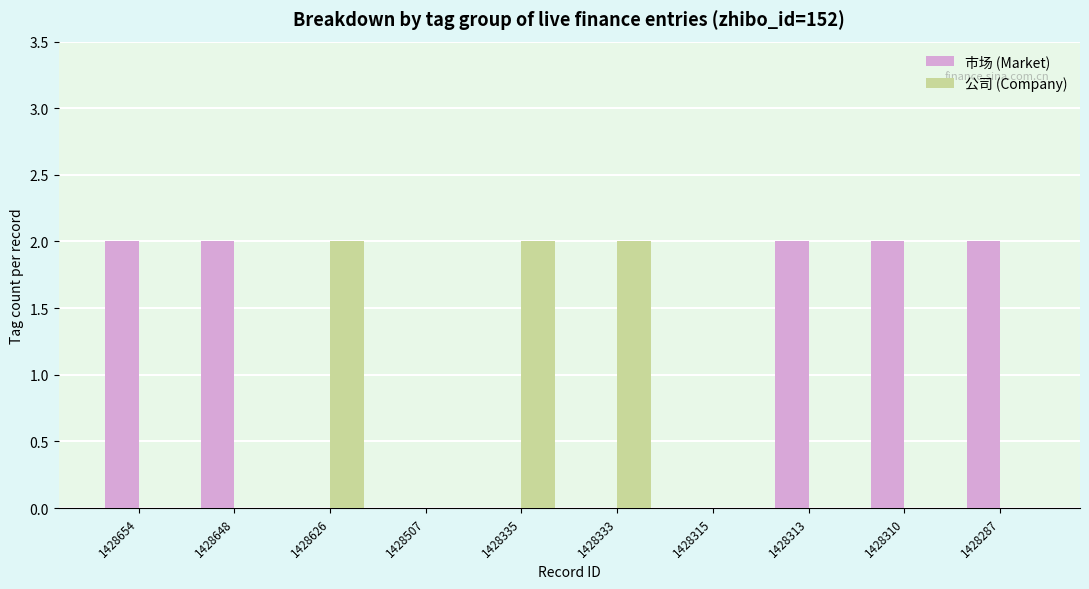

Which series has the largest total across all categories?

市场 (Market)